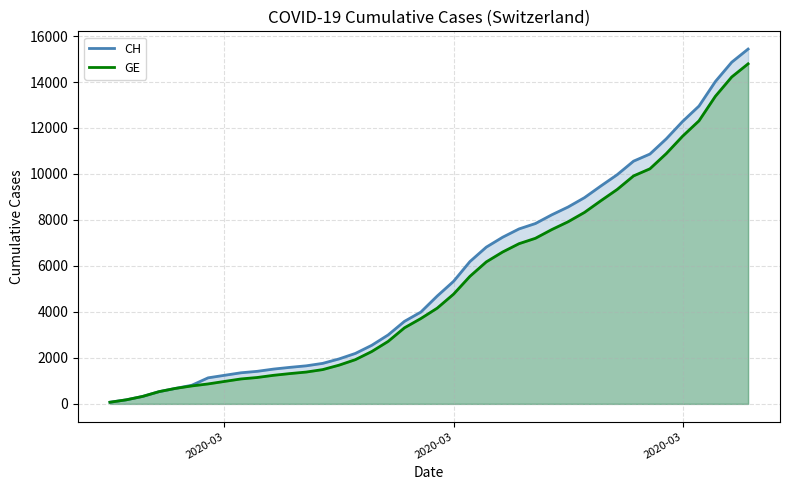

True or false: GE has more than 2 interior local peaks.

False